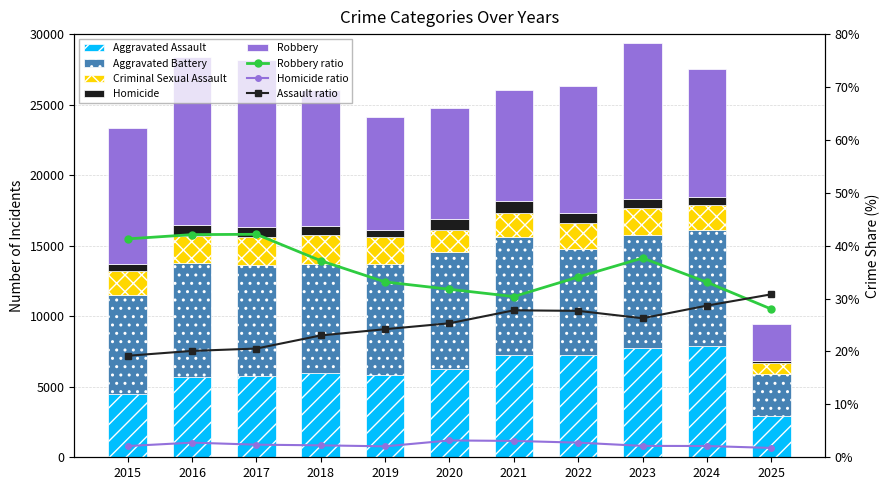

At which label is Aggravated Battery closest to 5649?

2015